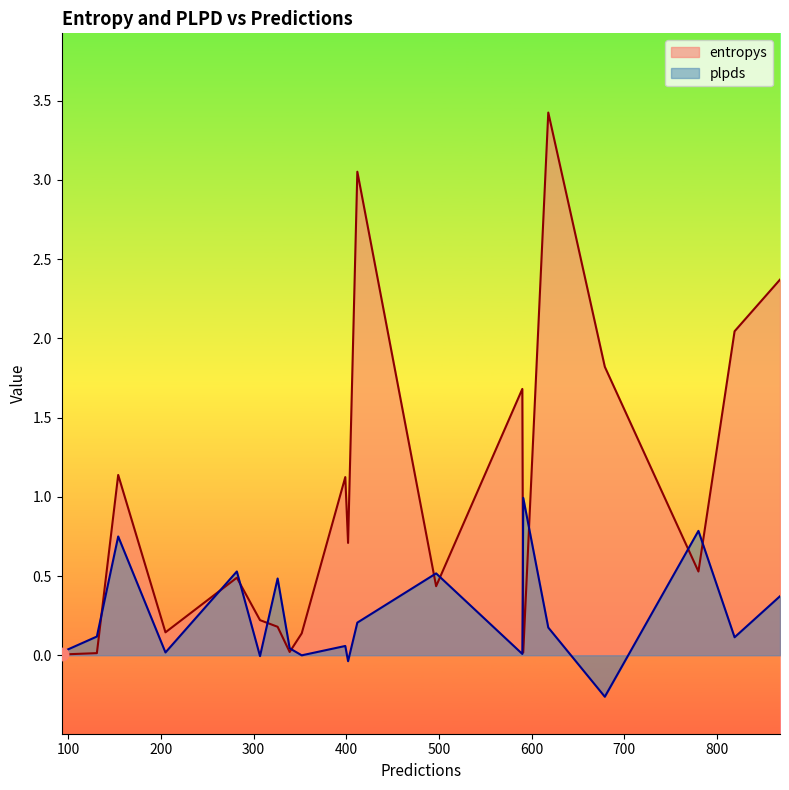

What is the total value across all series at 154?

1.9